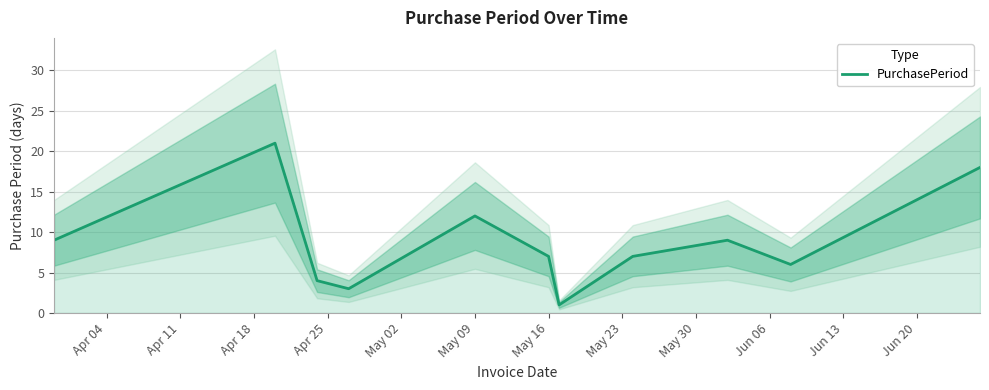

Where is PurchasePeriod nearest to the value 11?

May 09